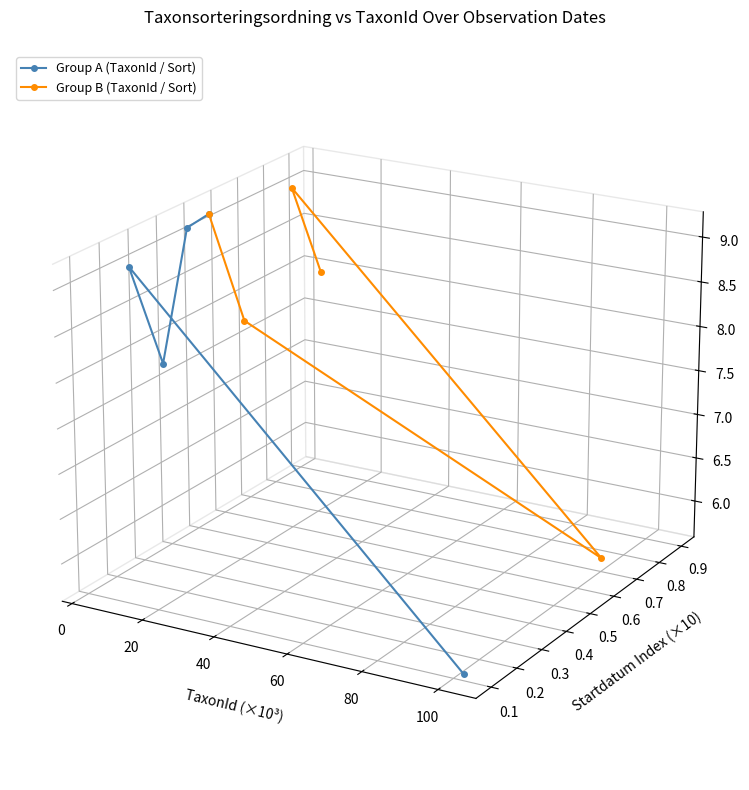

What are all the series names shown in the legend?

Group A (TaxonId / Sort), Group B (TaxonId / Sort)